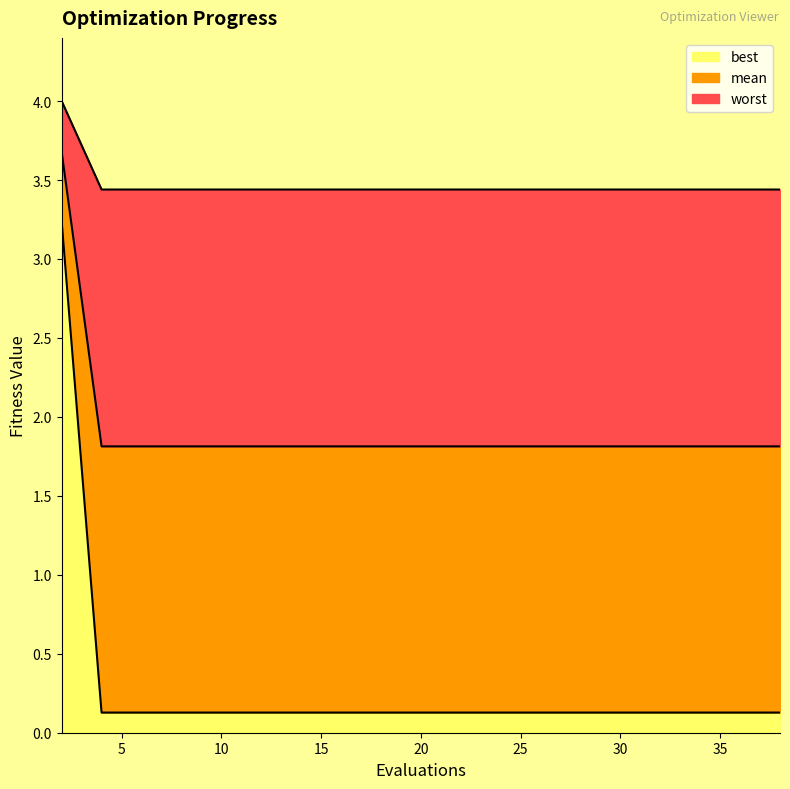

What is the sum of all best values?

5.7